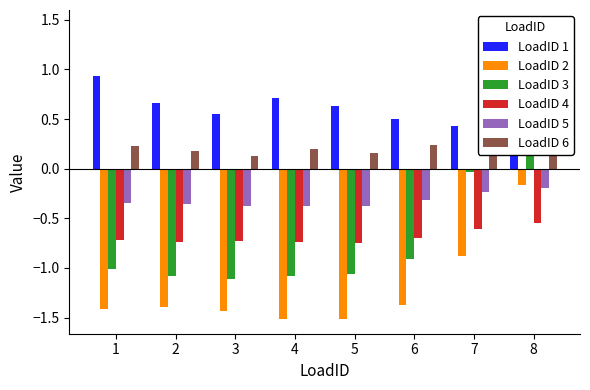

Rank the series by their maximum value, from lowest to highest.

LoadID 4, LoadID 5, LoadID 2, LoadID 3, LoadID 6, LoadID 1